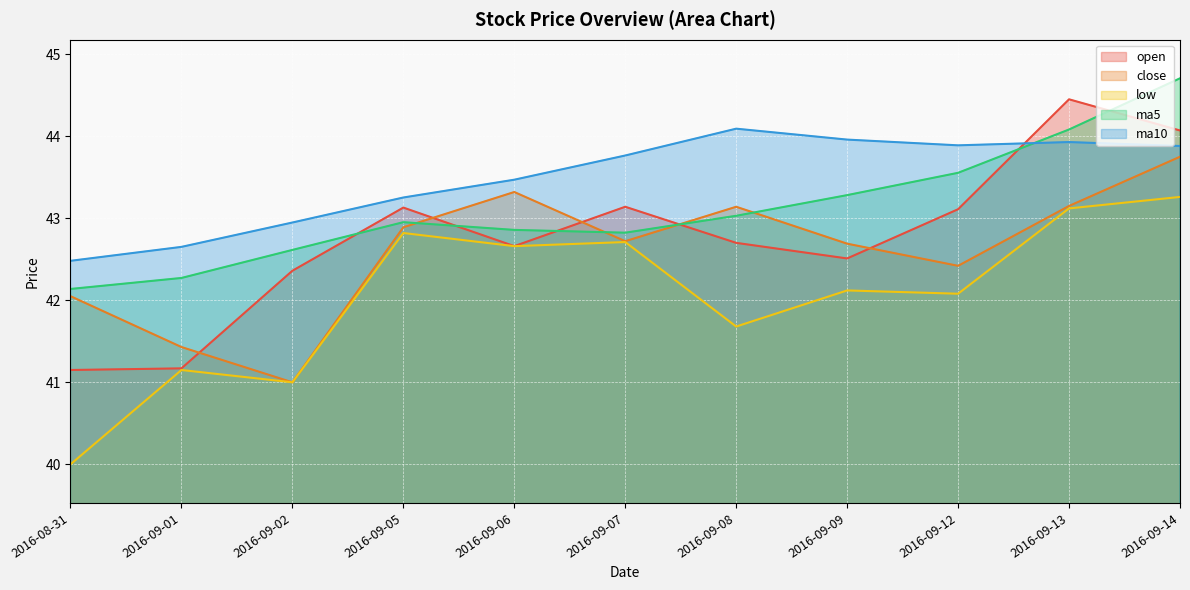

How many data points in close are above 42?

9